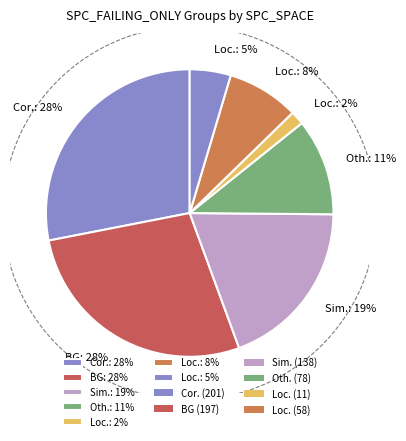

Is it true that 23 is 1% of the pie?

False